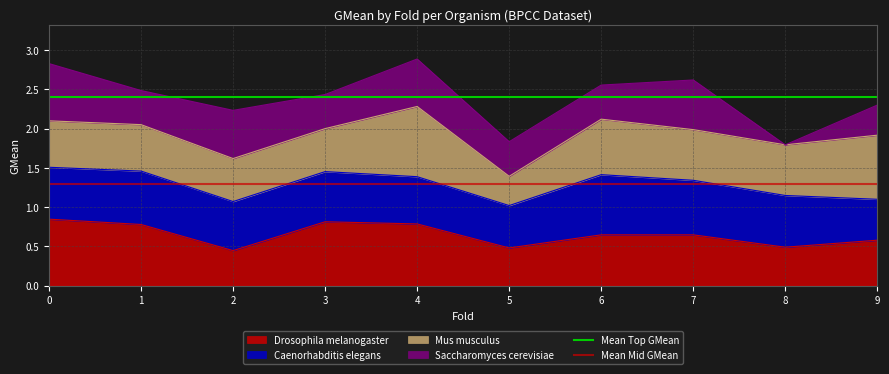

True or false: Drosophila melanogaster has a value of 0.8 at 3.

True